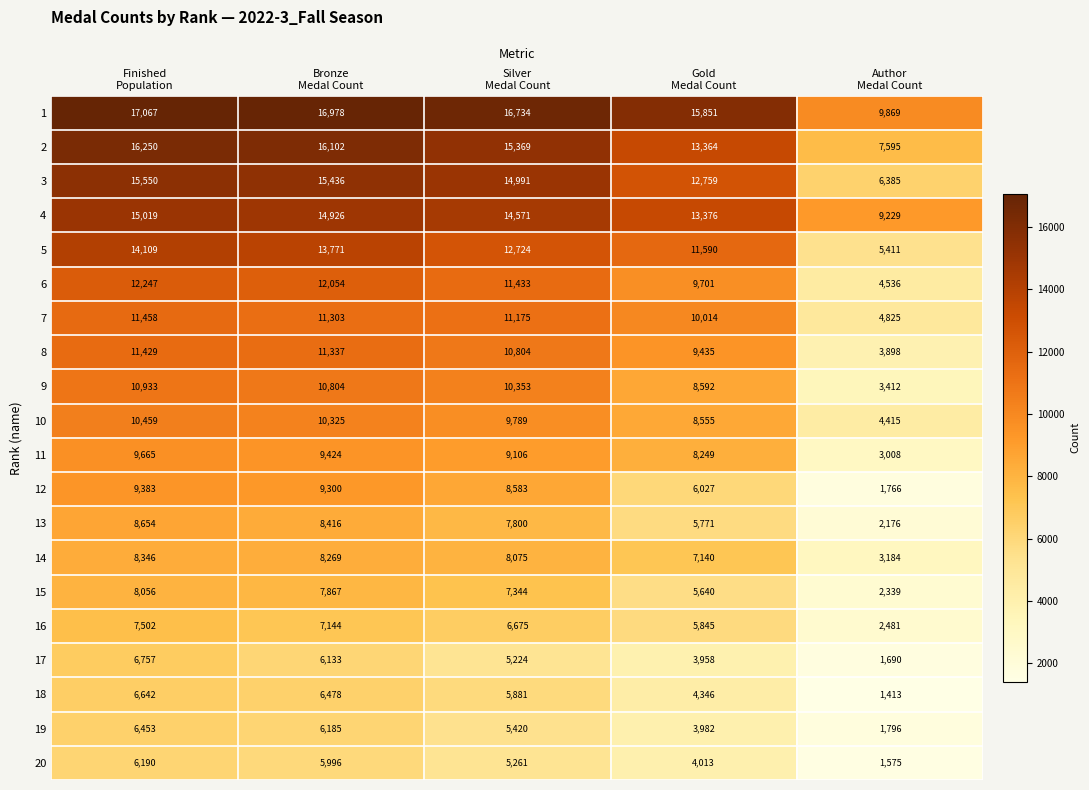

Which series changed the most between Finished
Population and Author
Medal Count?

3